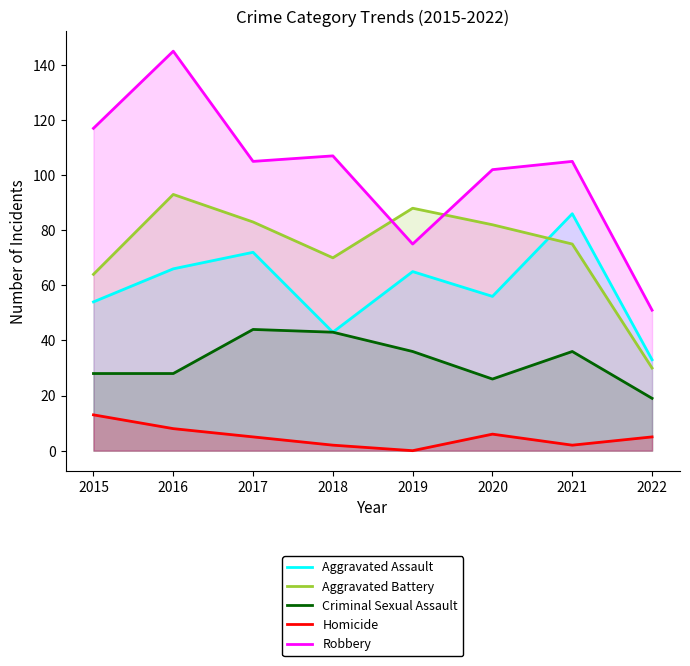

What is the sum of all Homicide values?

41